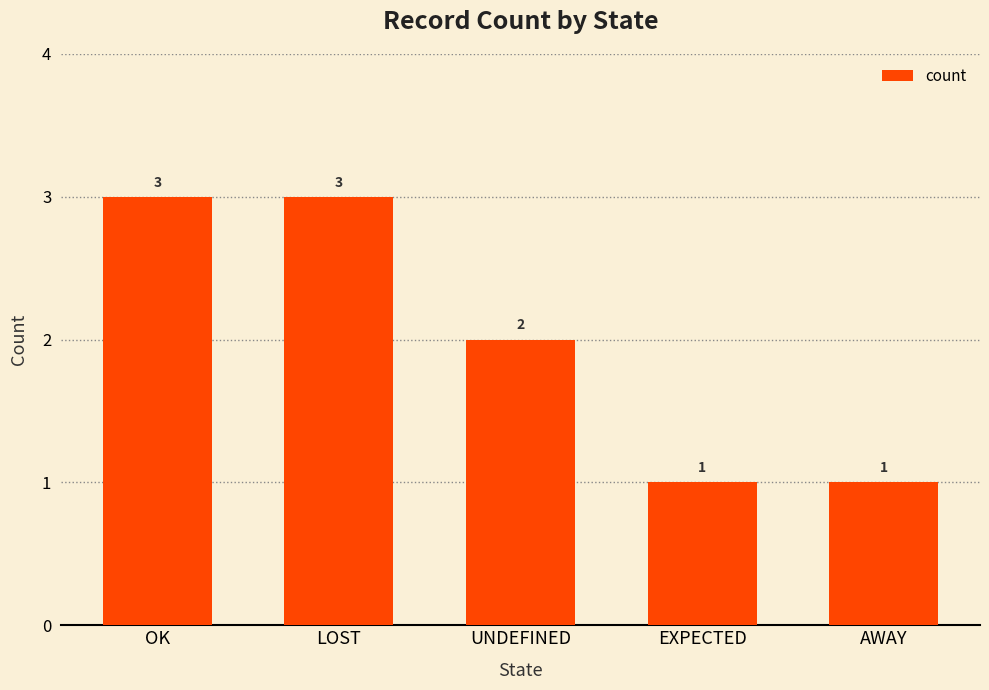

What is the approximate value at OK?

3